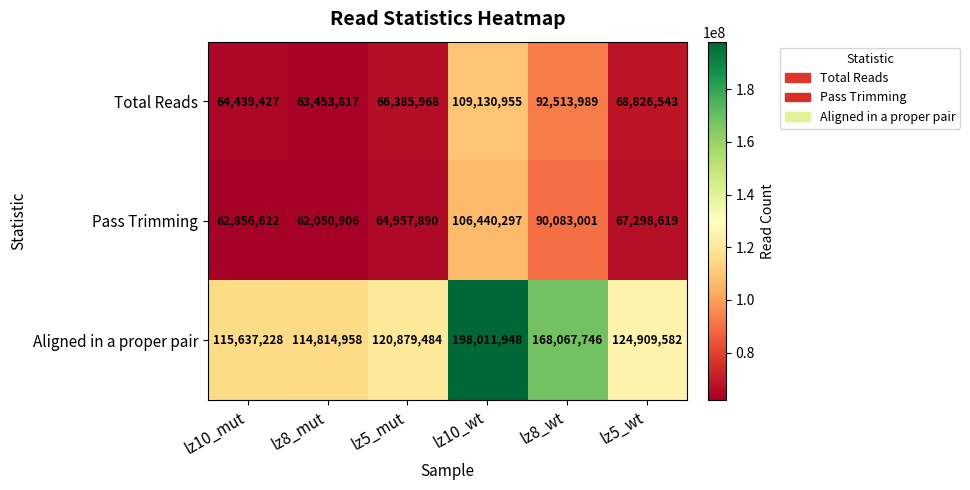

Between lz10_wt and lz5_wt, which series saw the biggest shift?

Aligned in a proper pair